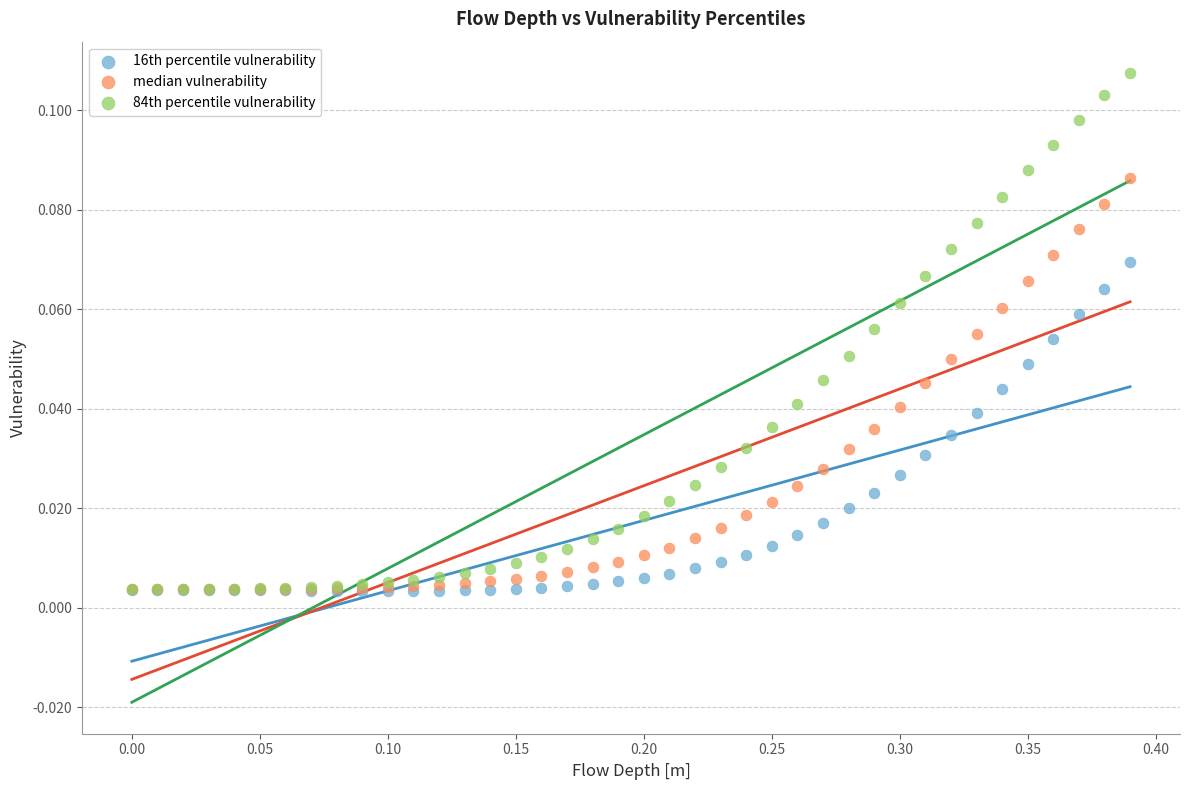

Which series has the largest Y range (max minus min)?

84th percentile vulnerability